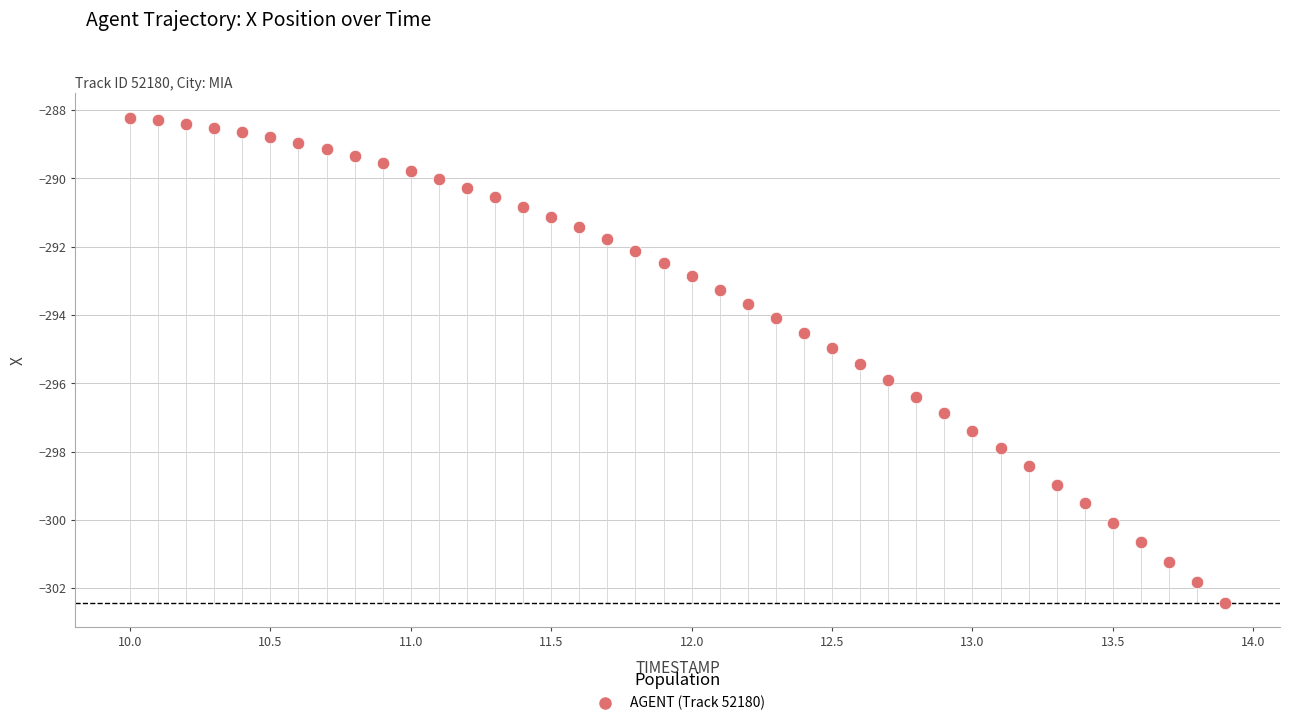

What is the range of Y values (max minus min)?

14.2